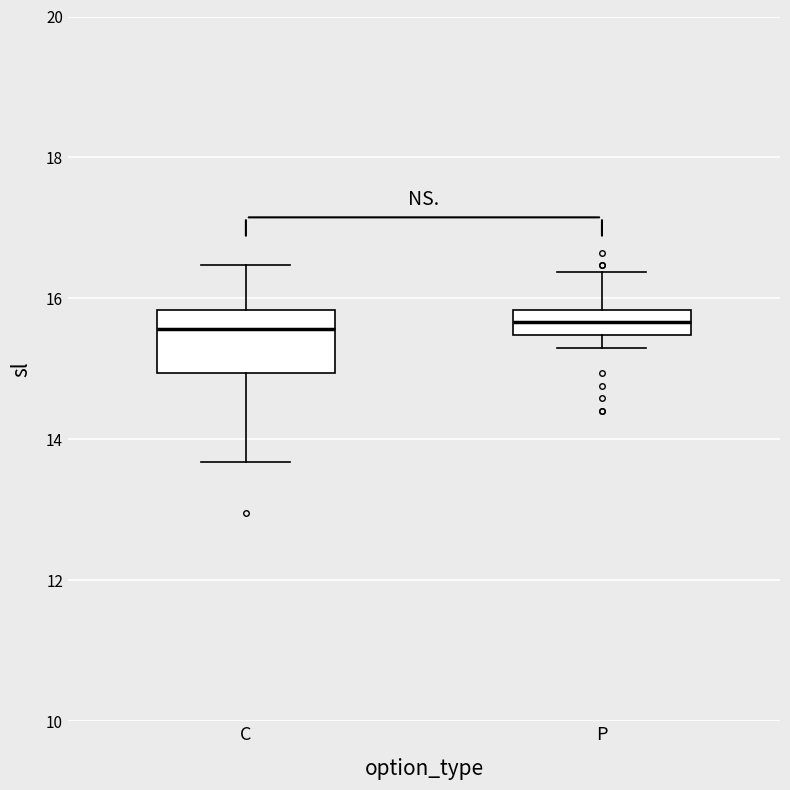

Reading left to right, read every box against the y-axis: the position of its median line, the range the box covers, and the ends of its whiskers. The values are not printed on the chart, so give them approximately, as read against the axis.

C: median 15.6, box 15.0 to 15.8, whiskers 13.6 to 16.4
P: median 15.6, box 15.4 to 15.8, whiskers 15.4 (just below the box's lower edge) to 16.4